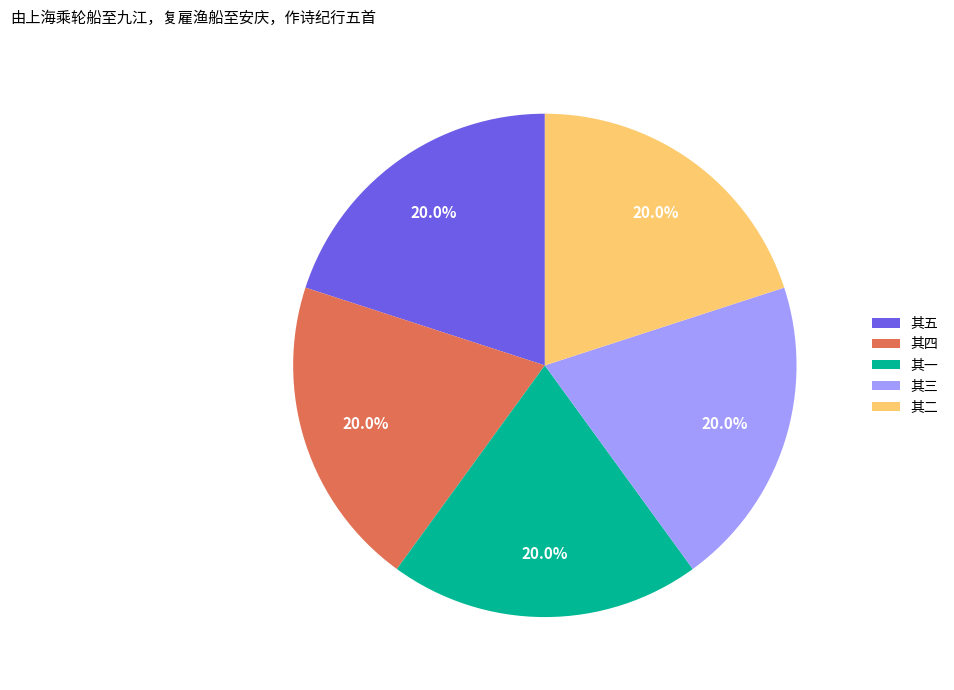

Approximately how many times larger is the value at 其二 compared to 其一?

1.0